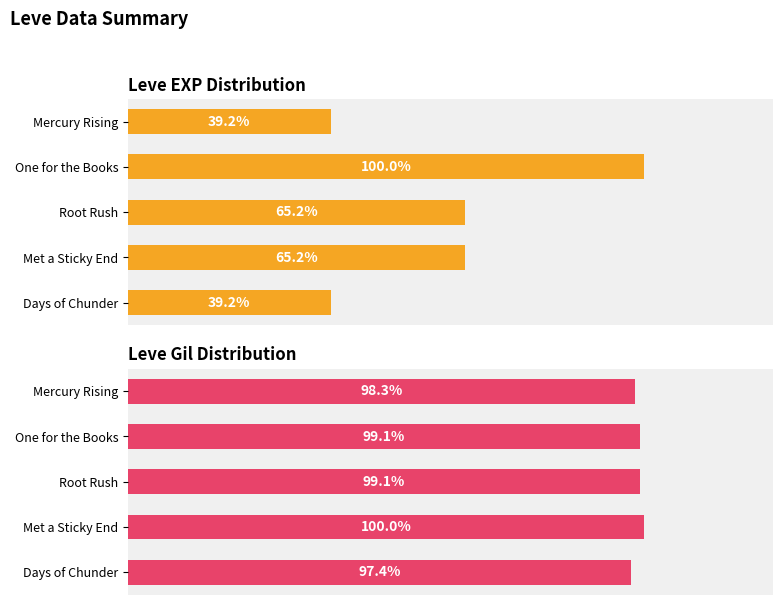

How many data points does each series have?

5